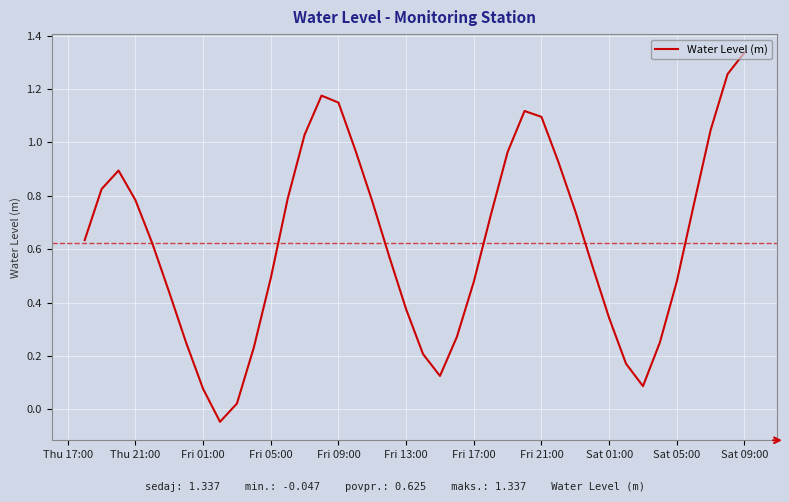

How many negative values are there?

1